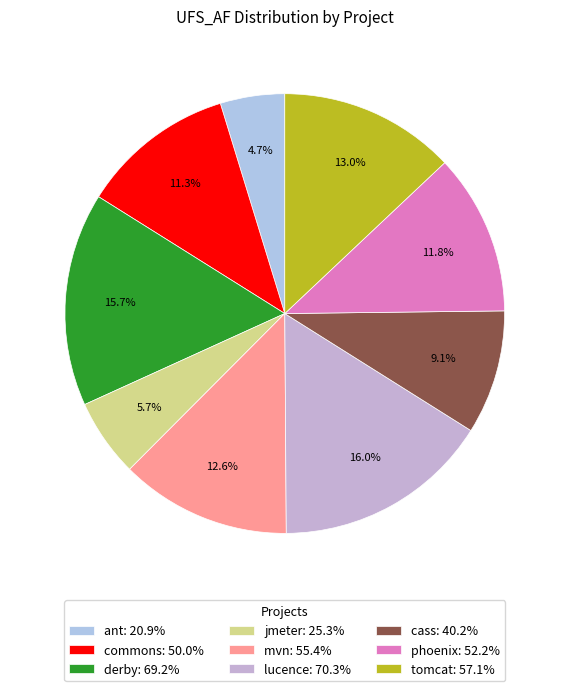

What percentage is the commons slice, to the nearest percent?

11%